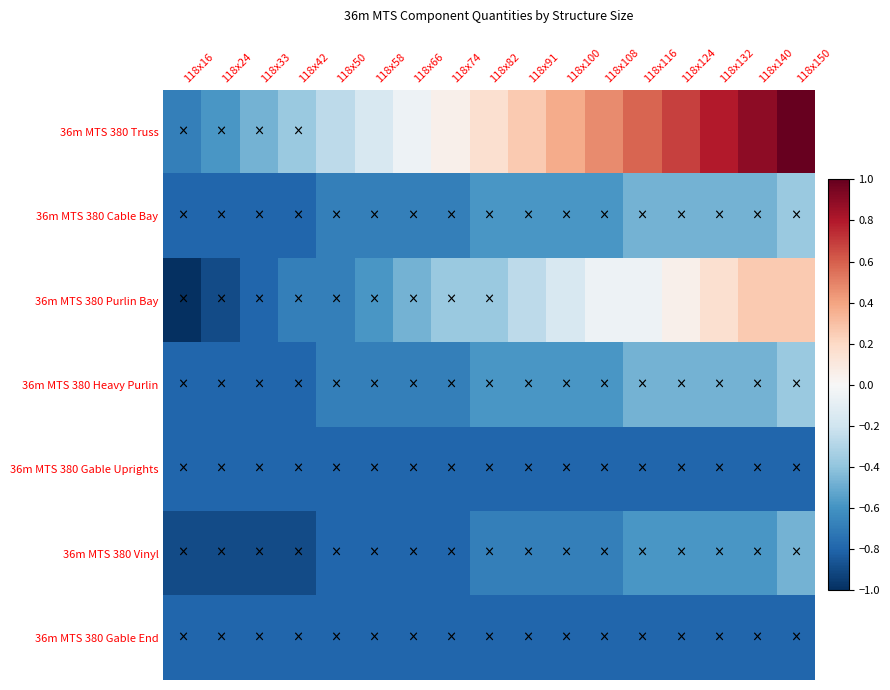

Reading left to right, transcribe all the data shown in this chart.

36m MTS 380 Truss: 118x16=-0.7	118x24=-0.6	118x33=-0.5	118x42=-0.4	118x50=-0.3	118x58=-0.2	118x66=-0.1	118x74=0.1	118x82=0.2	118x91=0.3	118x100=0.4	118x108=0.5	118x116=0.6	118x124=0.7	118x132=0.8	118x140=0.9	118x150=1.0
36m MTS 380 Cable Bay: 118x16=-0.8	118x24=-0.8	118x33=-0.8	118x42=-0.8	118x50=-0.7	118x58=-0.7	118x66=-0.7	118x74=-0.7	118x82=-0.6	118x91=-0.6	118x100=-0.6	118x108=-0.6	118x116=-0.5	118x124=-0.5	118x132=-0.5	118x140=-0.5	118x150=-0.4
36m MTS 380 Purlin Bay: 118x16=-1.0	118x24=-0.9	118x33=-0.8	118x42=-0.7	118x50=-0.7	118x58=-0.6	118x66=-0.5	118x74=-0.4	118x82=-0.4	118x91=-0.3	118x100=-0.2	118x108=-0.1	118x116=-0.1	118x124=0.1	118x132=0.2	118x140=0.3	118x150=0.3
36m MTS 380 Heavy Purlin: 118x16=-0.8	118x24=-0.8	118x33=-0.8	118x42=-0.8	118x50=-0.7	118x58=-0.7	118x66=-0.7	118x74=-0.7	118x82=-0.6	118x91=-0.6	118x100=-0.6	118x108=-0.6	118x116=-0.5	118x124=-0.5	118x132=-0.5	118x140=-0.5	118x150=-0.4
36m MTS 380 Gable Uprights: 118x16=-0.8	118x24=-0.8	118x33=-0.8	118x42=-0.8	118x50=-0.8	118x58=-0.8	118x66=-0.8	118x74=-0.8	118x82=-0.8	118x91=-0.8	118x100=-0.8	118x108=-0.8	118x116=-0.8	118x124=-0.8	118x132=-0.8	118x140=-0.8	118x150=-0.8
36m MTS 380 Vinyl: 118x16=-0.9	118x24=-0.9	118x33=-0.9	118x42=-0.9	118x50=-0.8	118x58=-0.8	118x66=-0.8	118x74=-0.8	118x82=-0.7	118x91=-0.7	118x100=-0.7	118x108=-0.7	118x116=-0.6	118x124=-0.6	118x132=-0.6	118x140=-0.6	118x150=-0.5
36m MTS 380 Gable End: 118x16=-0.8	118x24=-0.8	118x33=-0.8	118x42=-0.8	118x50=-0.8	118x58=-0.8	118x66=-0.8	118x74=-0.8	118x82=-0.8	118x91=-0.8	118x100=-0.8	118x108=-0.8	118x116=-0.8	118x124=-0.8	118x132=-0.8	118x140=-0.8	118x150=-0.8